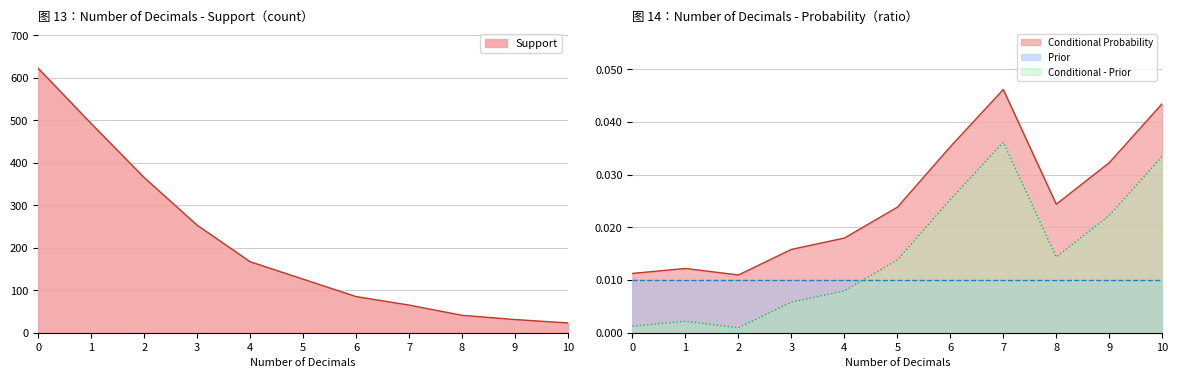

The value of Support at 0 is 622.0. True or false?

True